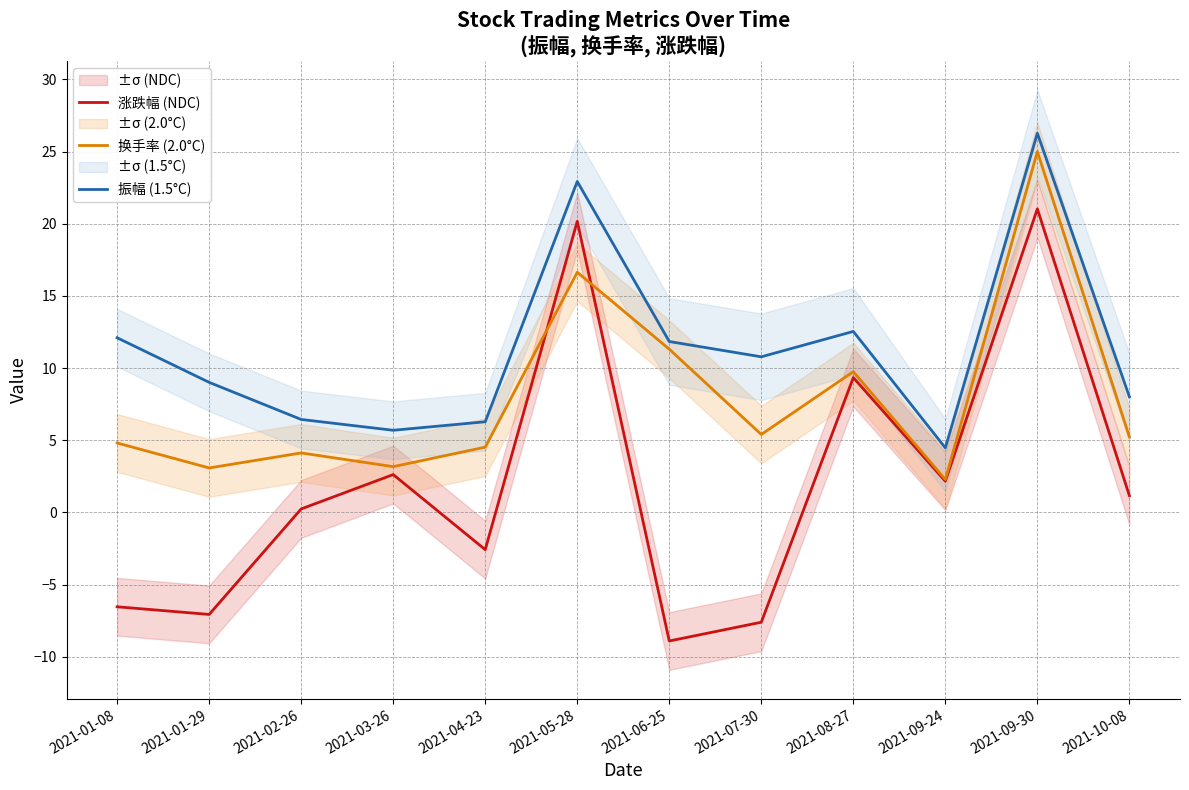

In 换手率 (2.0°C), how many points are lower than both neighbors (excluding endpoints)?

4